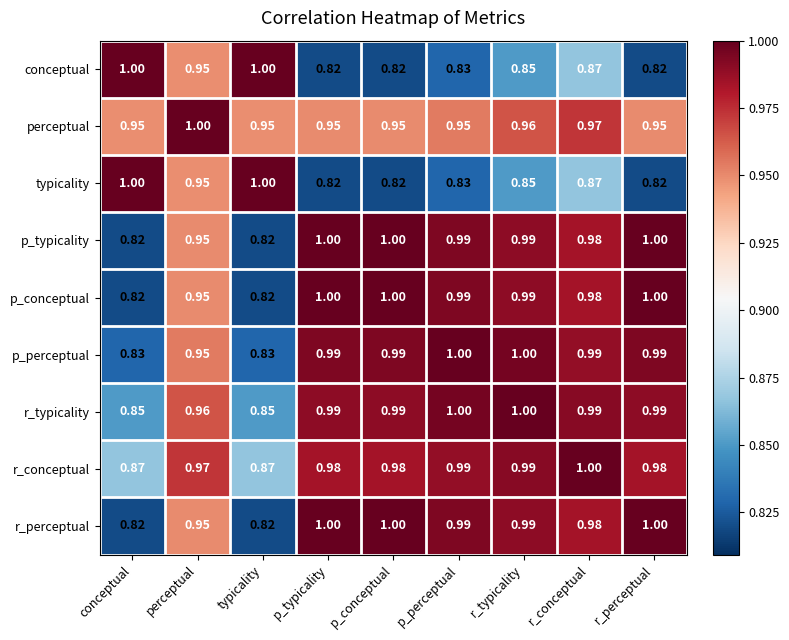

Is the value of p_typicality at perceptual greater than the value of typicality at r_perceptual?

Yes